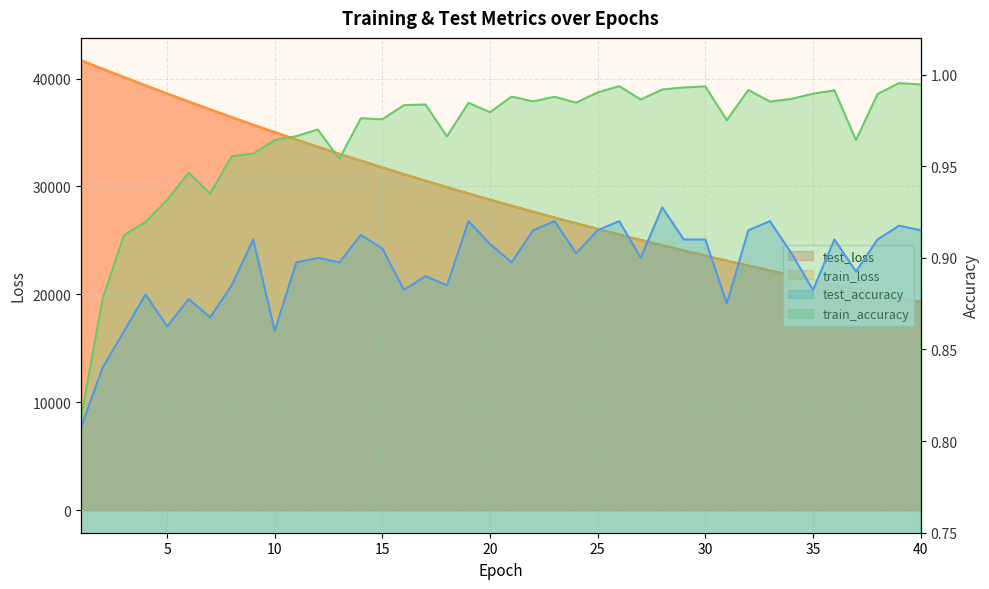

List the labels in order of test_loss value, largest first.

1, 2, 3, 4, 5, 6, 7, 8, 9, 10, 11, 12, 13, 14, 15, 16, 17, 18, 19, 20, 21, 22, 23, 24, 25, 26, 27, 28, 29, 30, 31, 32, 33, 34, 35, 36, 37, 38, 39, 40